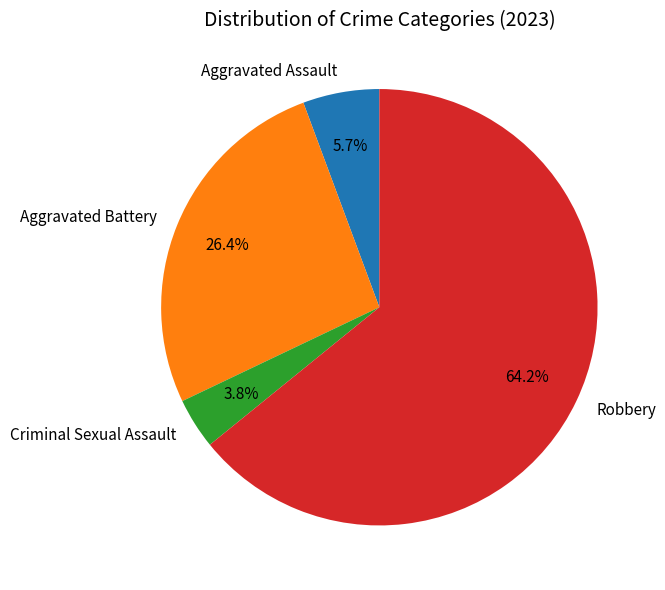

What portion of the pie excludes Aggravated Assault?

94.3%